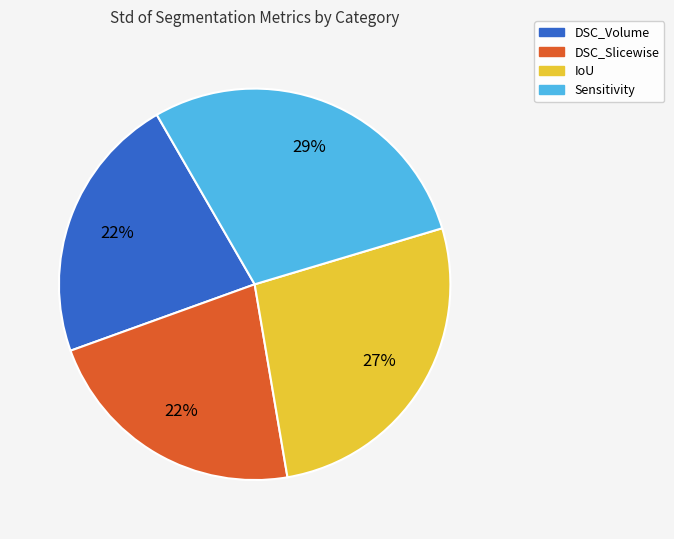

To the nearest percent, what is the difference between the IoU and DSC_Slicewise slice percentages?

5%